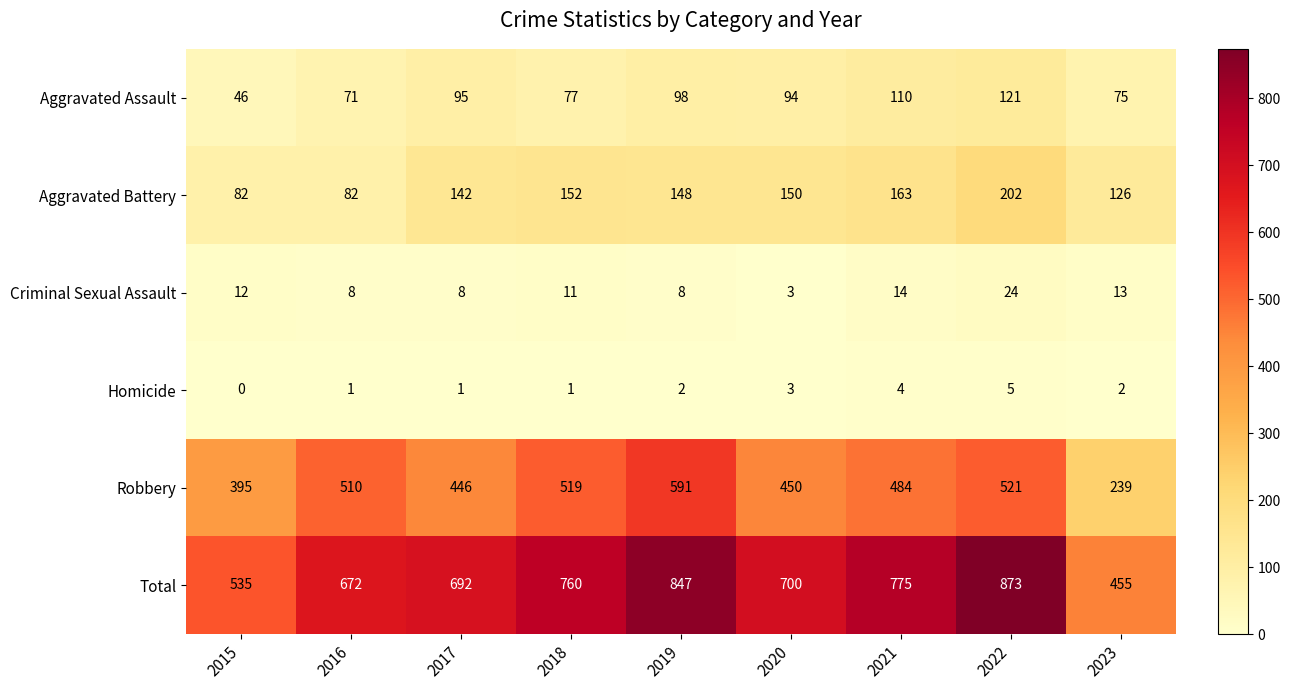

List the series in order of their peak value, highest first.

Total, Robbery, Aggravated Battery, Aggravated Assault, Criminal Sexual Assault, Homicide